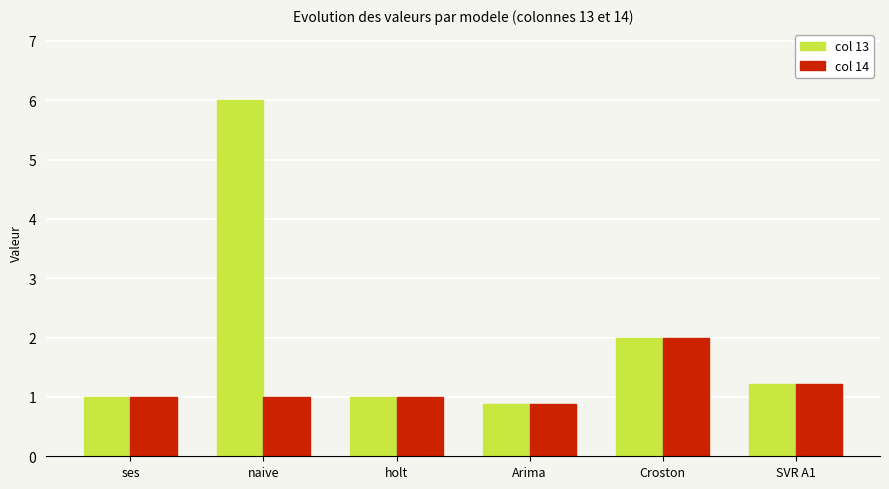

Reading right to left, extract all data points from this chart.

col 13: SVR A1=1.2	Croston=2.0	Arima=0.9	holt=1.0	naive=6.0	ses=1.0
col 14: SVR A1=1.2	Croston=2.0	Arima=0.9	holt=1.0	naive=1.0	ses=1.0